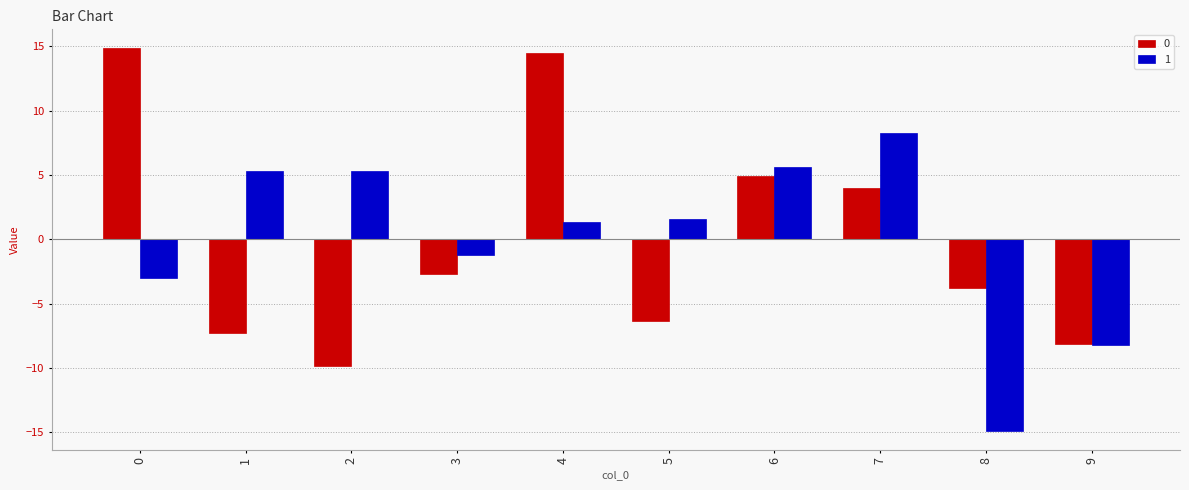

How many distinct data groups are displayed?

2